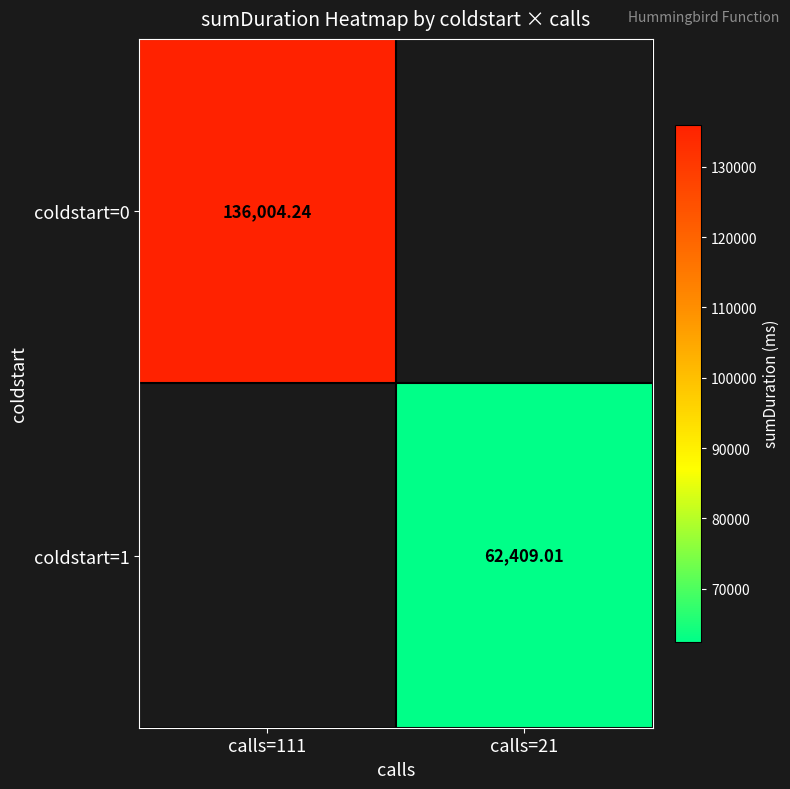

What is the minimum value shown in the chart?

62409.0